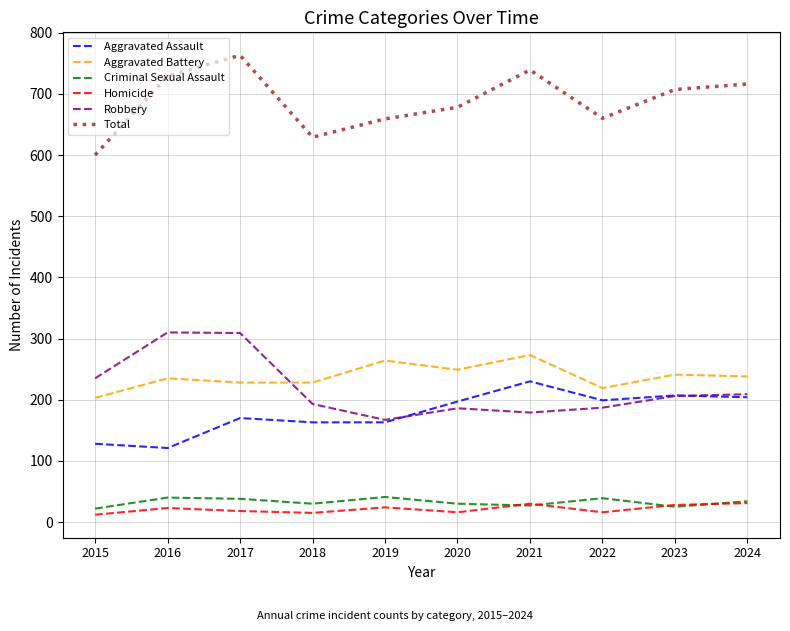

Which series changed the most between 2015 and 2021?

Total